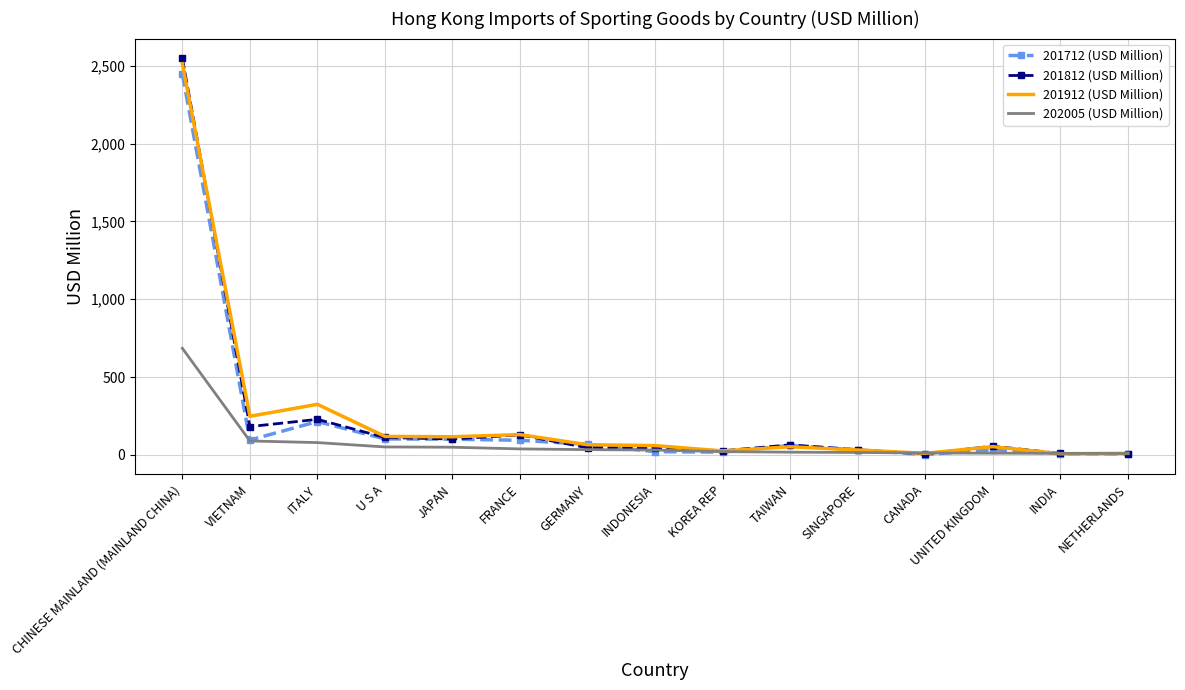

The 201912 (USD Million) series shows 117.0 at JAPAN. True or false?

True